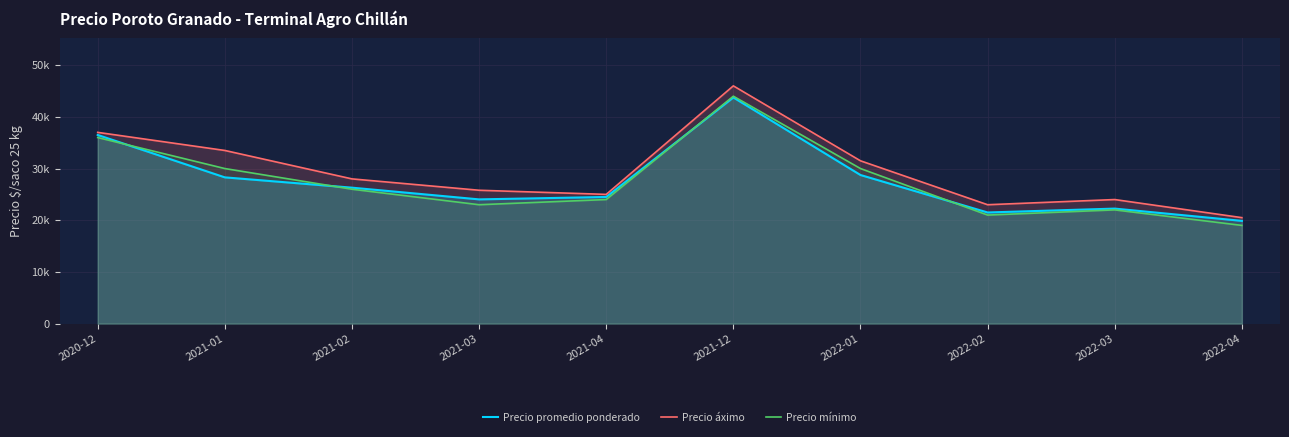

Count the number of data series in this chart.

3